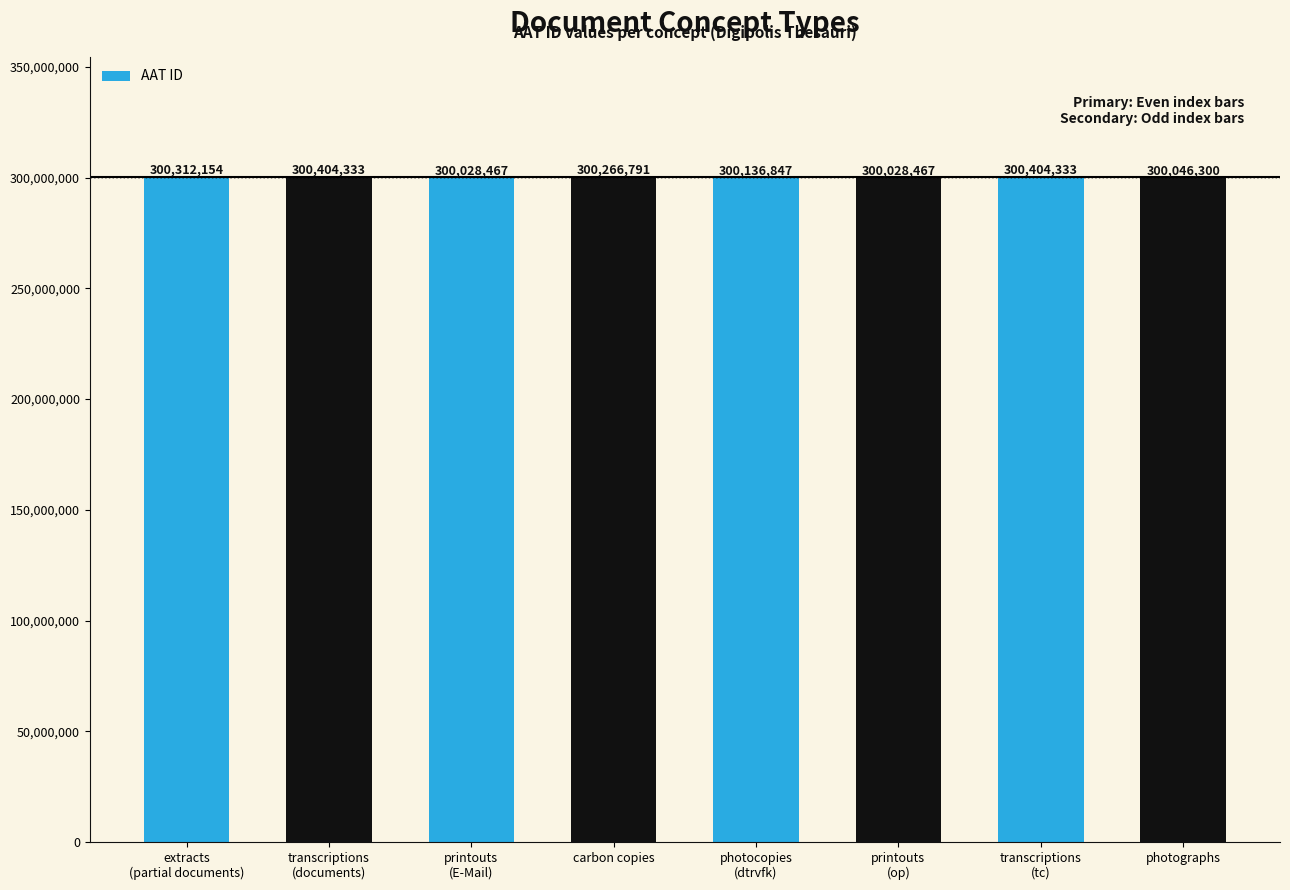

What is the maximum value shown in the chart?

300404333